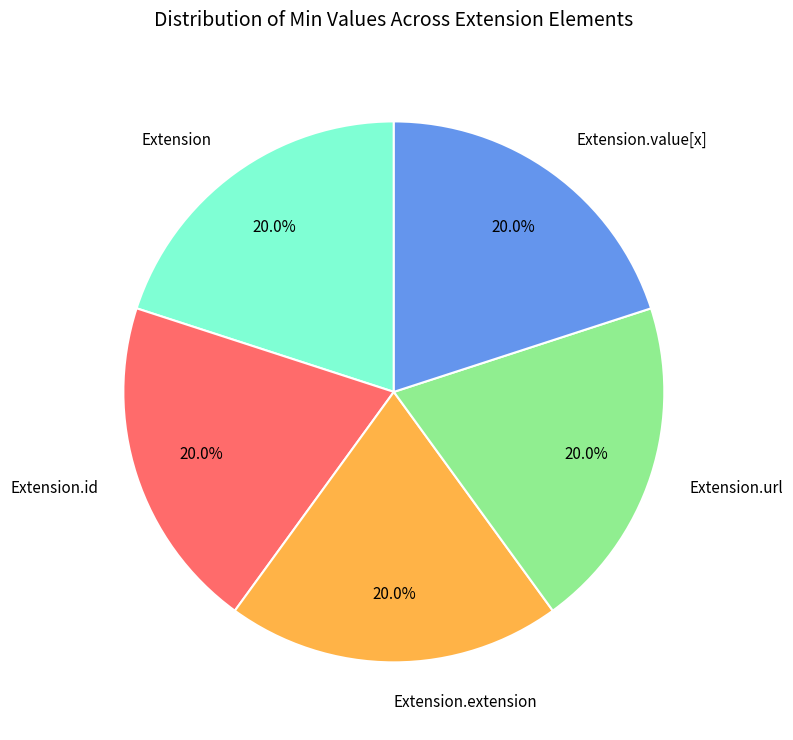

Does Extension represent more than half of the total?

No